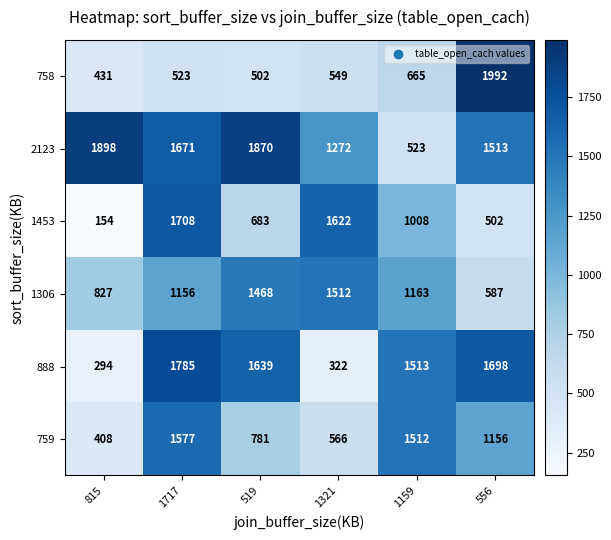

Which label corresponds to the smallest value in the chart?

815